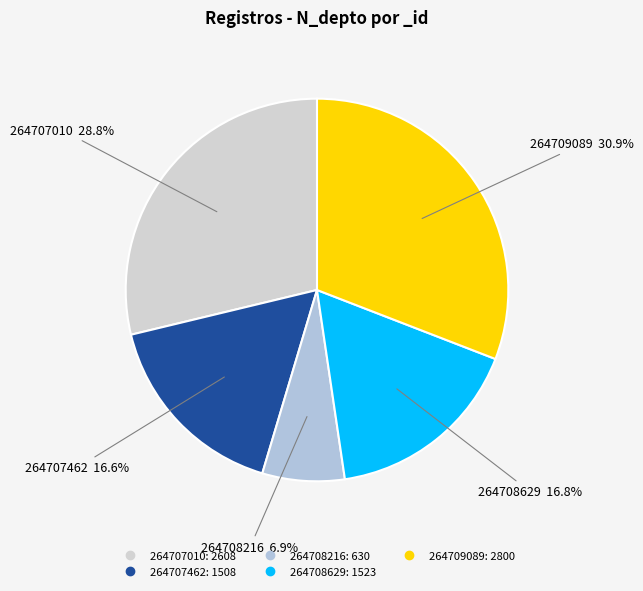

Is there a majority slice in this chart?

No